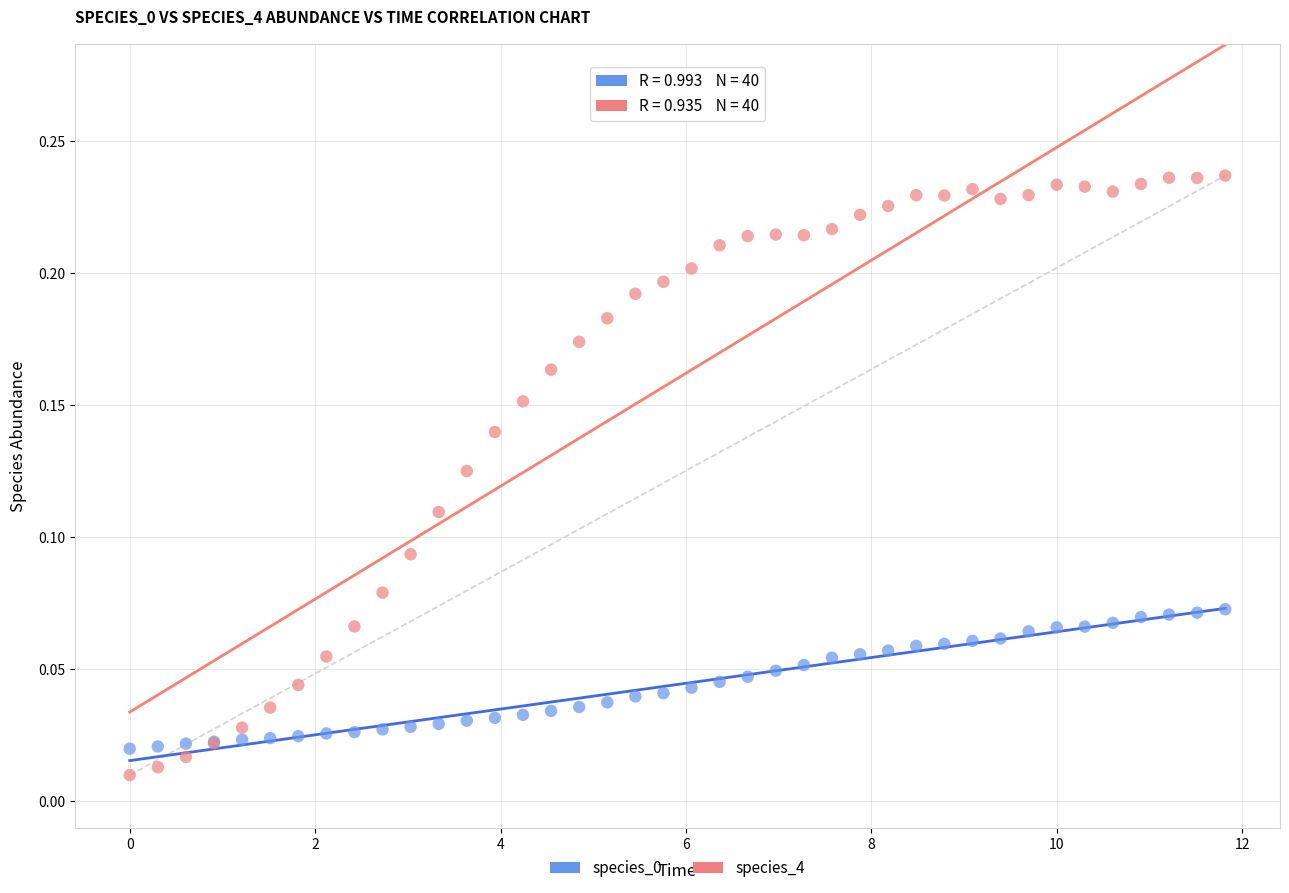

Which series reaches the maximum Y coordinate?

species_4